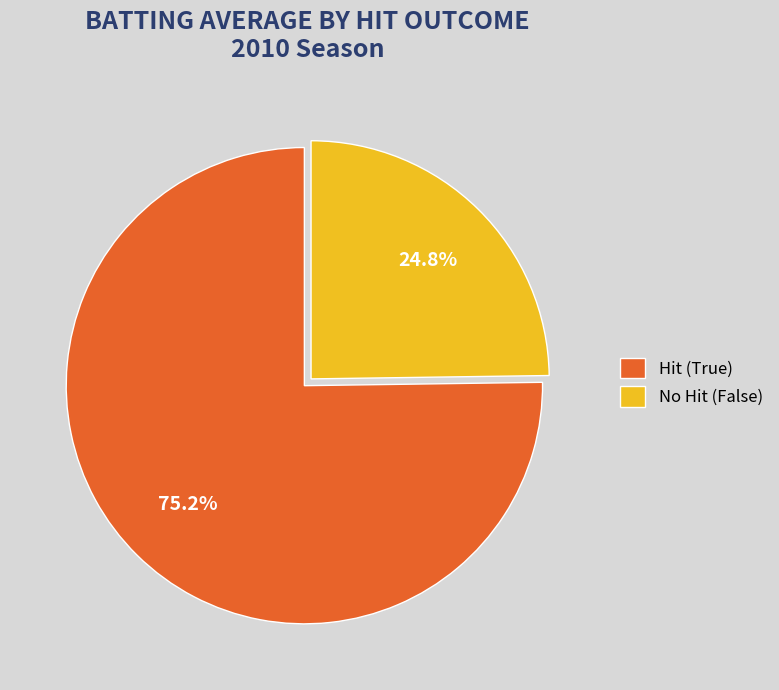

Which slice is the largest?

Hit (True)